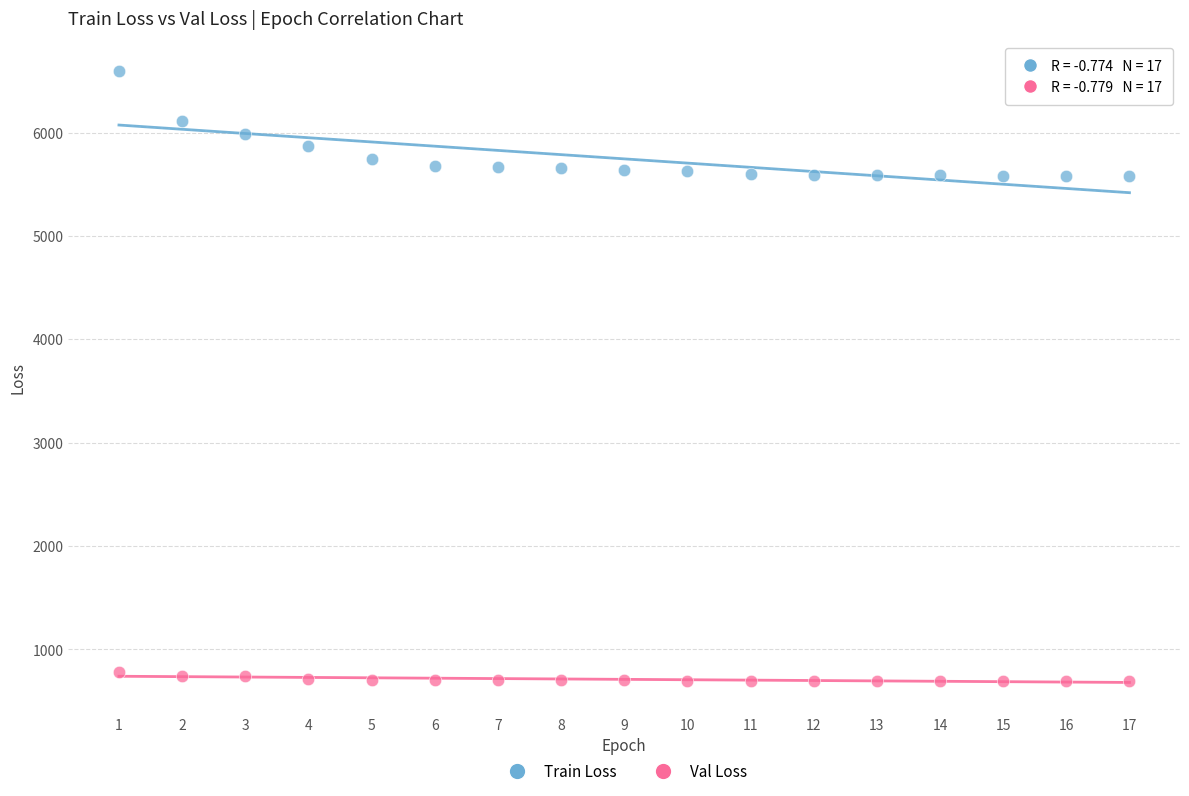

Across all data points, what is the range of X values (max minus min)?

16.0